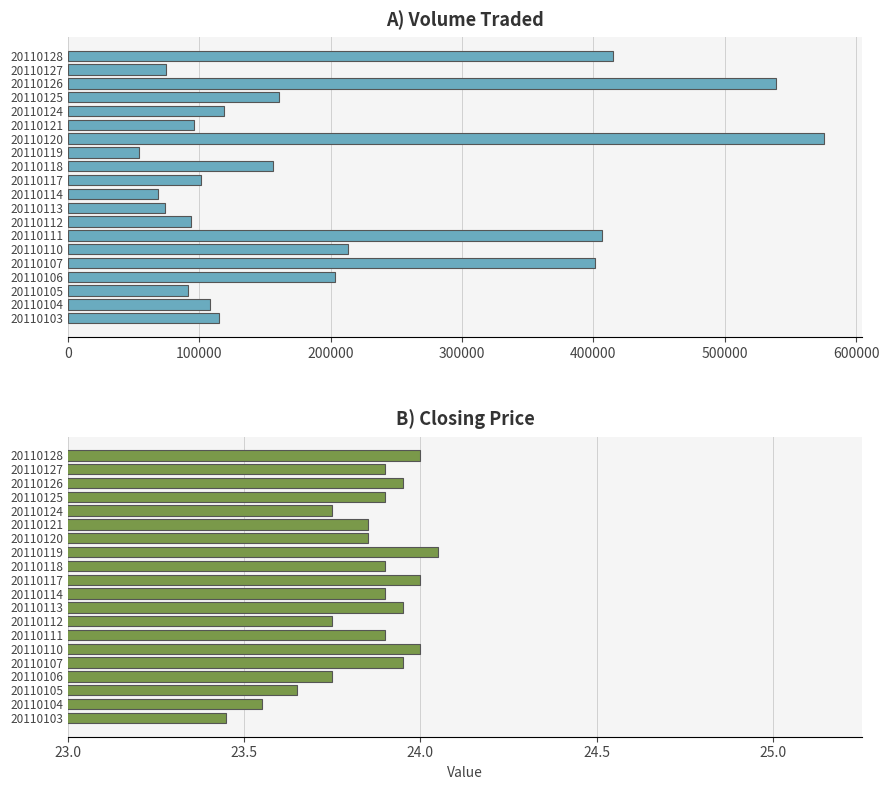

True or false: Closing Price has a value of 36.3 at 20110105.

False